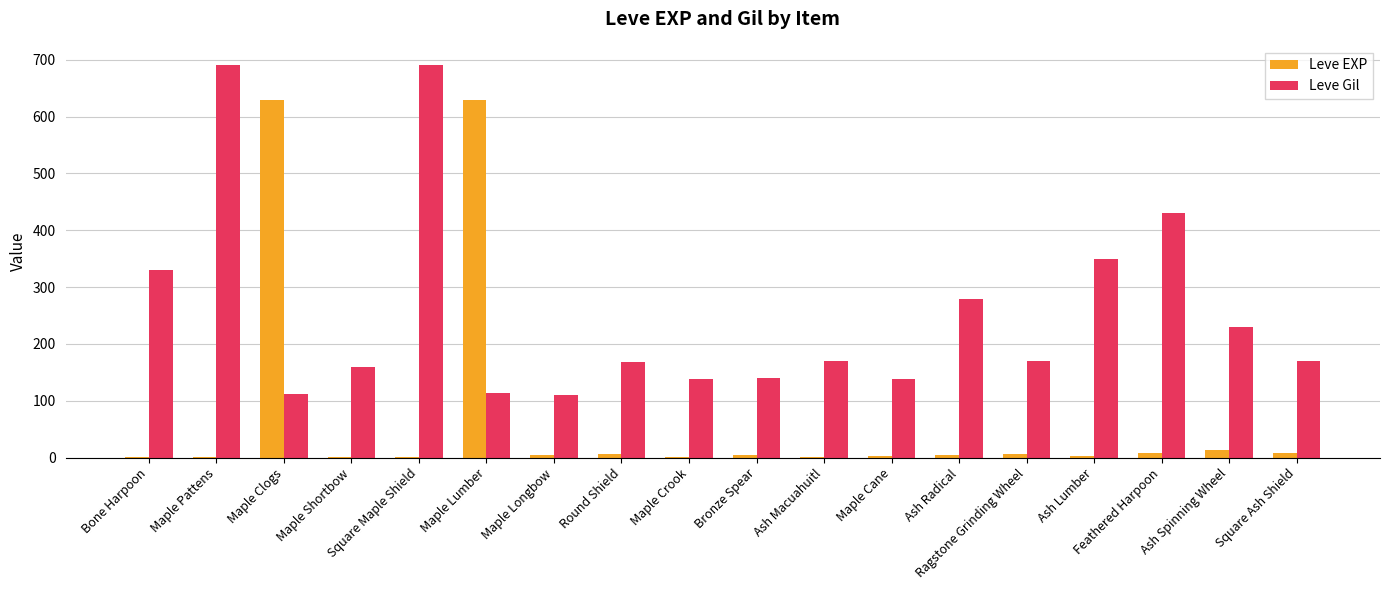

True or false: Leve Gil has a value of 280 at Maple Pattens.

False